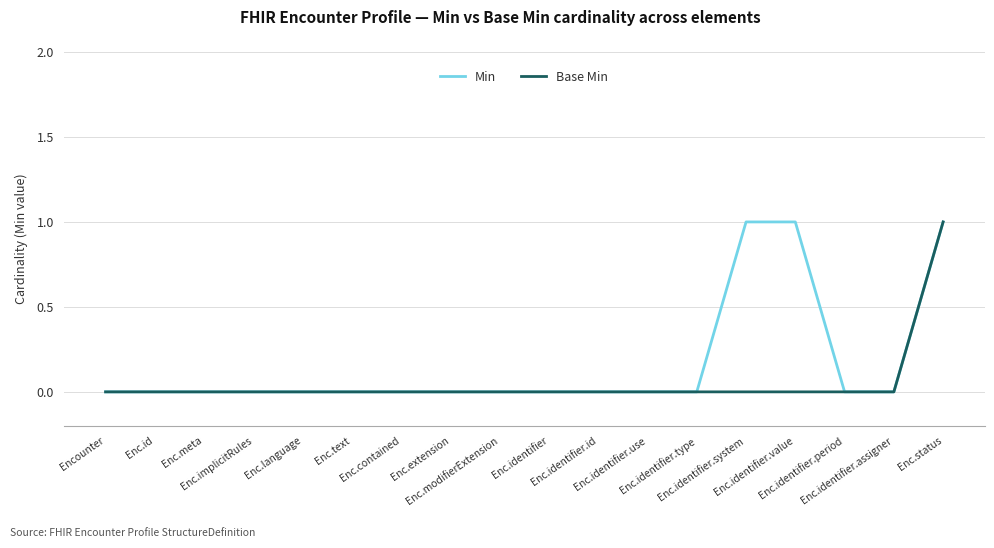

Is it true that Min equals 0 at Enc.meta?

True